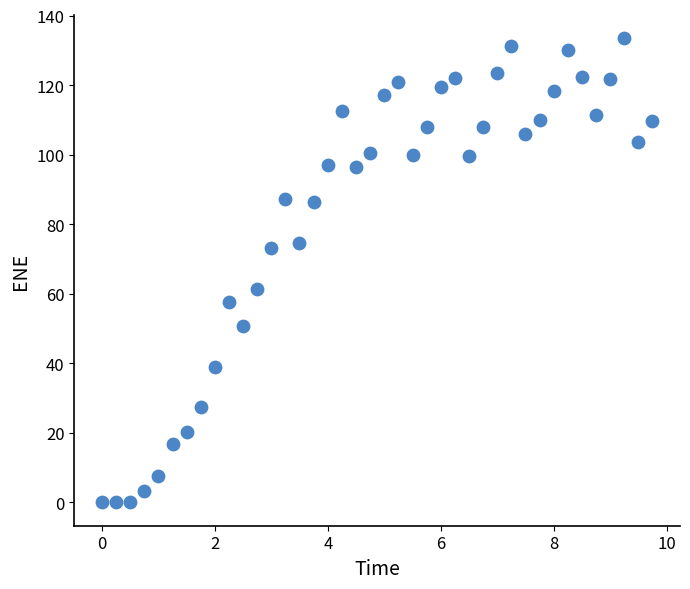

What Y value in the scatter plot is closest to 66?

61.3